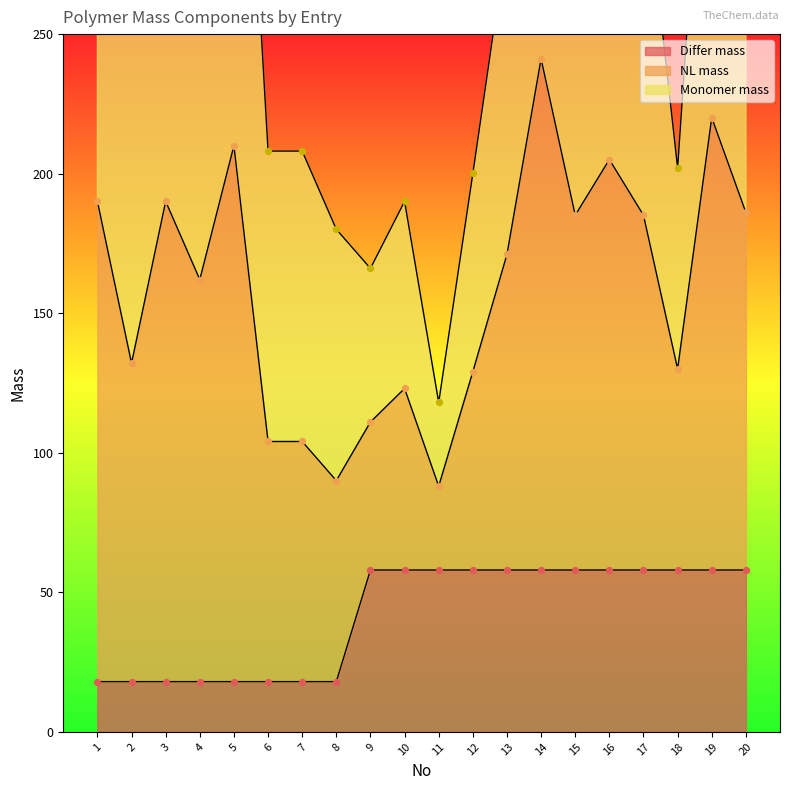

At how many categories does at least one series exceed 40?

20